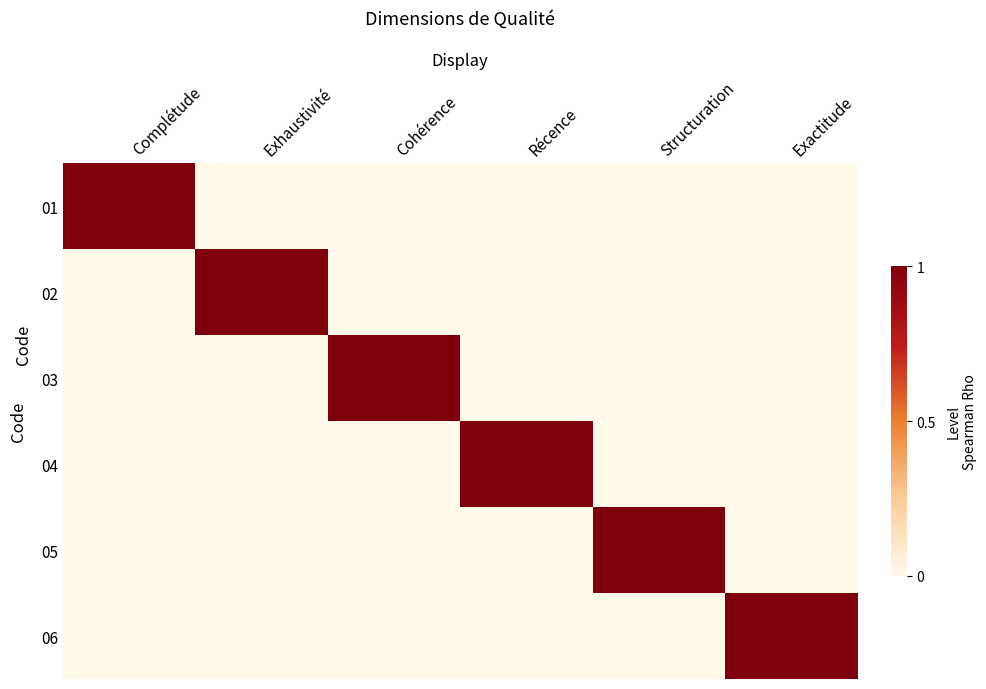

Which series has the widest spread of values?

01